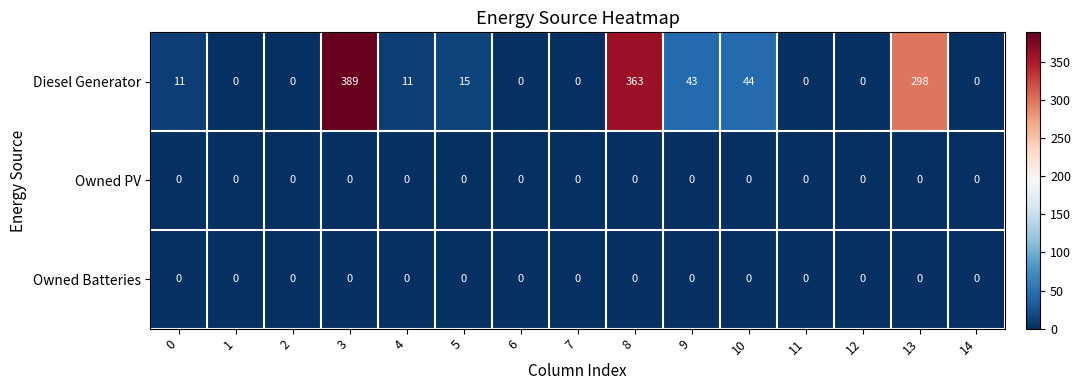

Which series changed the most between 13 and 14?

Diesel Generator